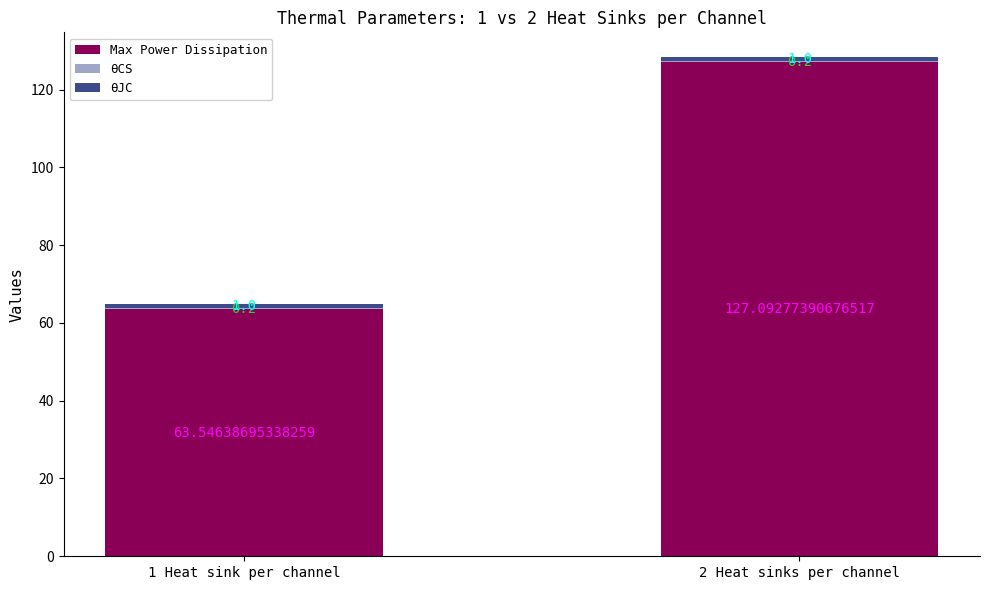

Are the bars horizontal?

No